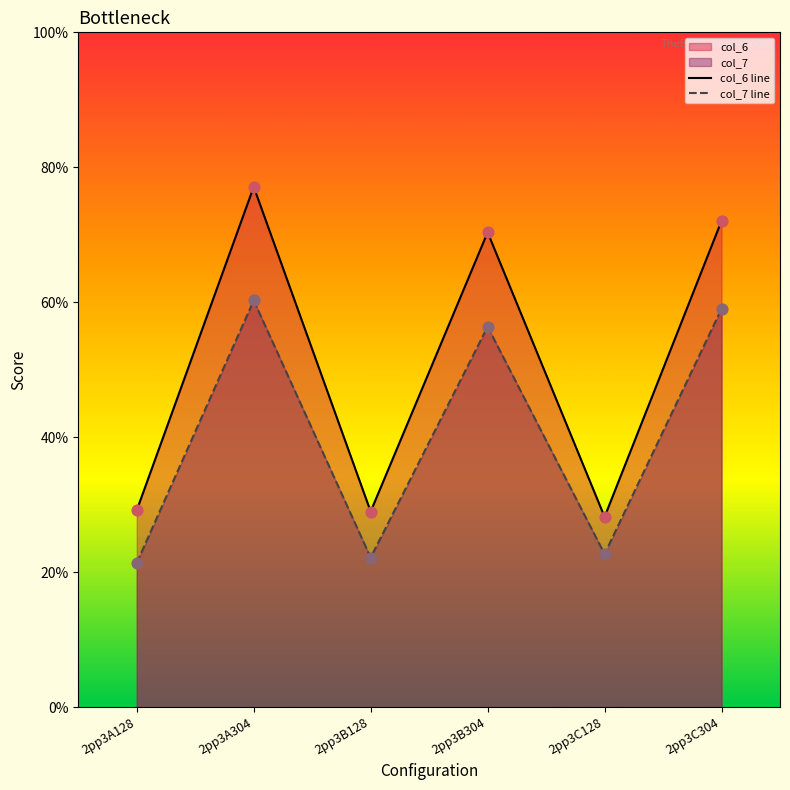

Which series contains the highest Y value?

col_6 line